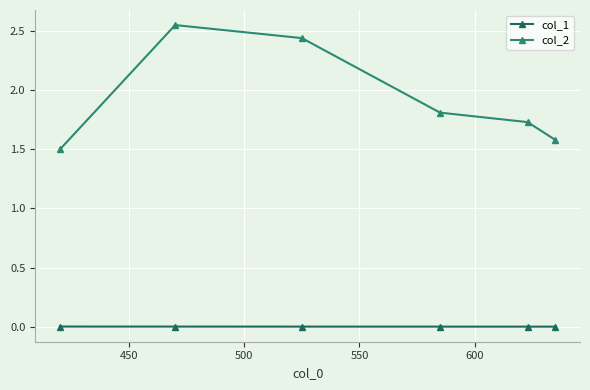

Count the col_2 values in the range 1 to 2.

4